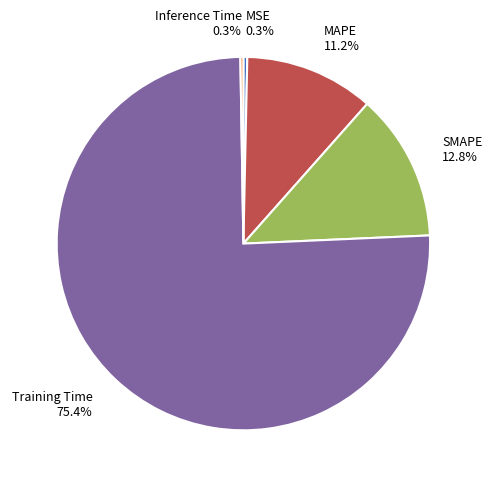

What is the ratio of the value at SMAPE to the value at Training Time?

0.2